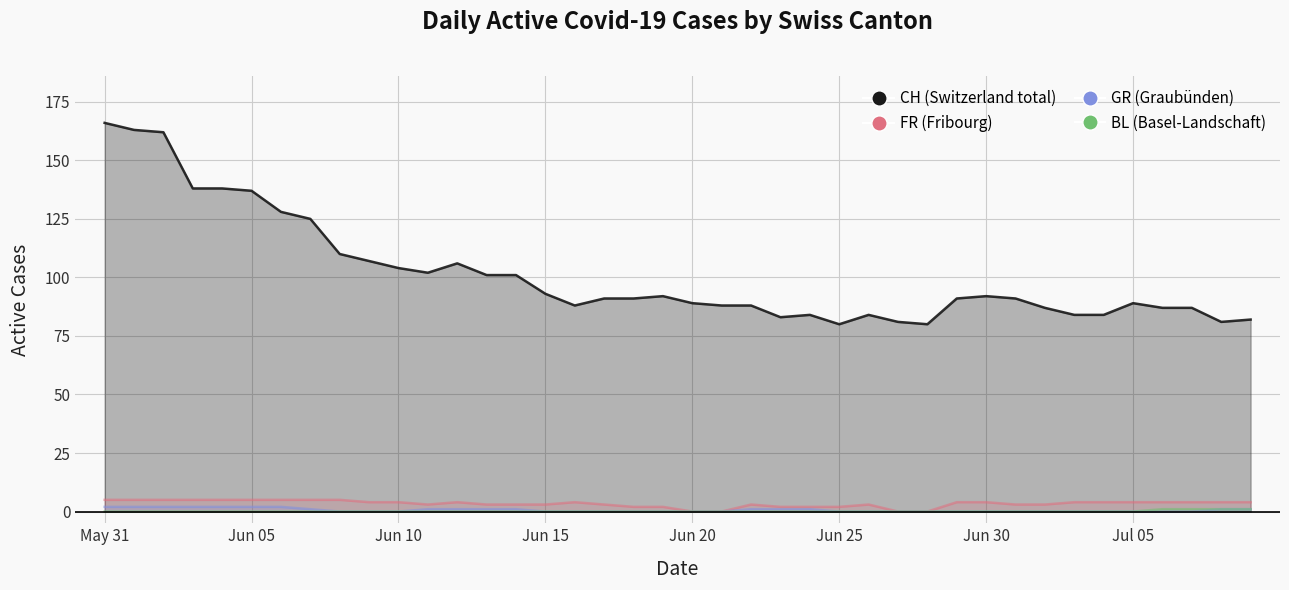

True or false: BL and CH intersect in this chart.

False